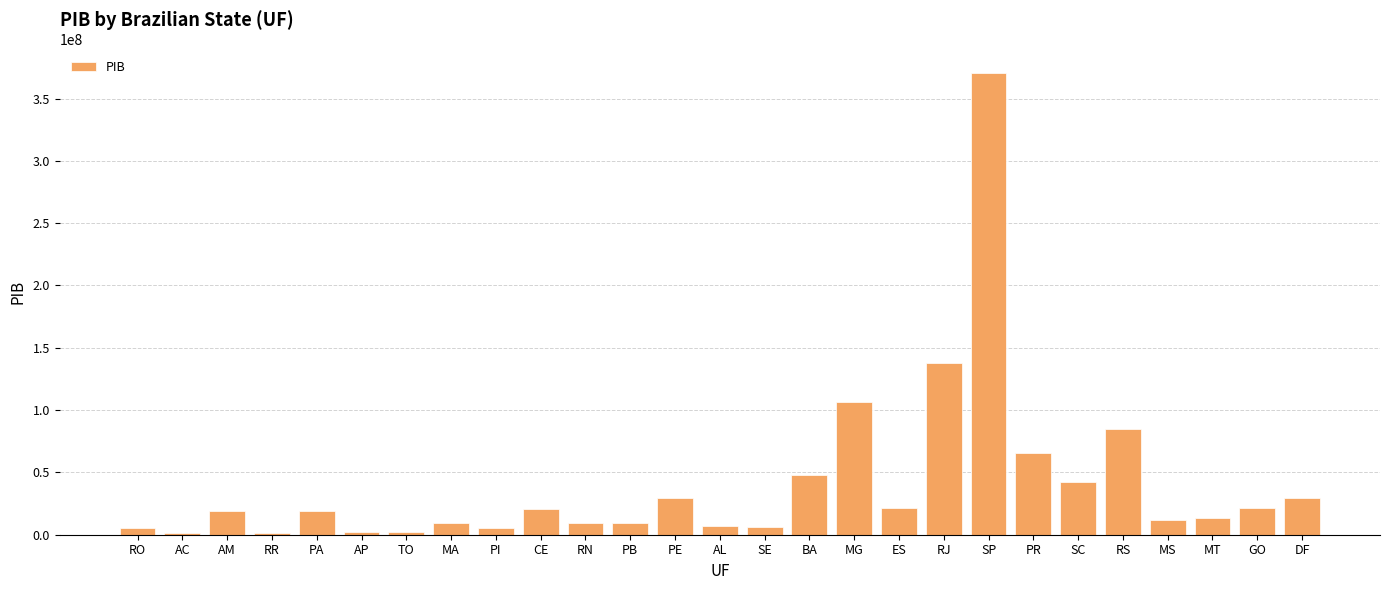

Where is the data nearest to the value 185967786?

RJ